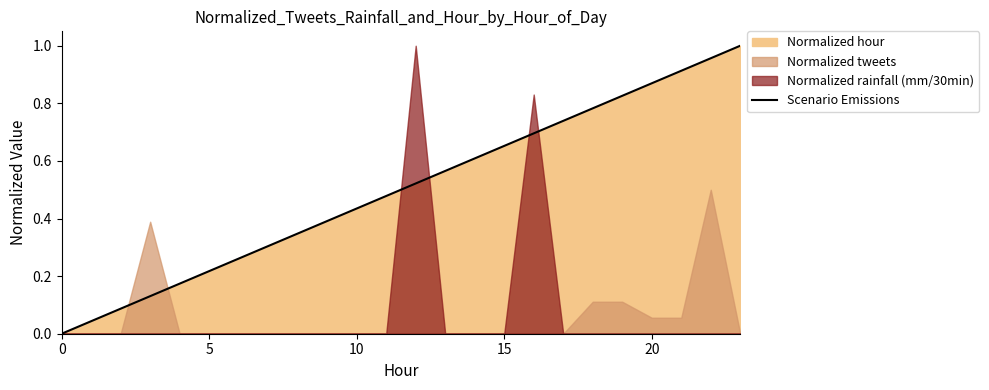

Between 17 and 12, which is larger?

17